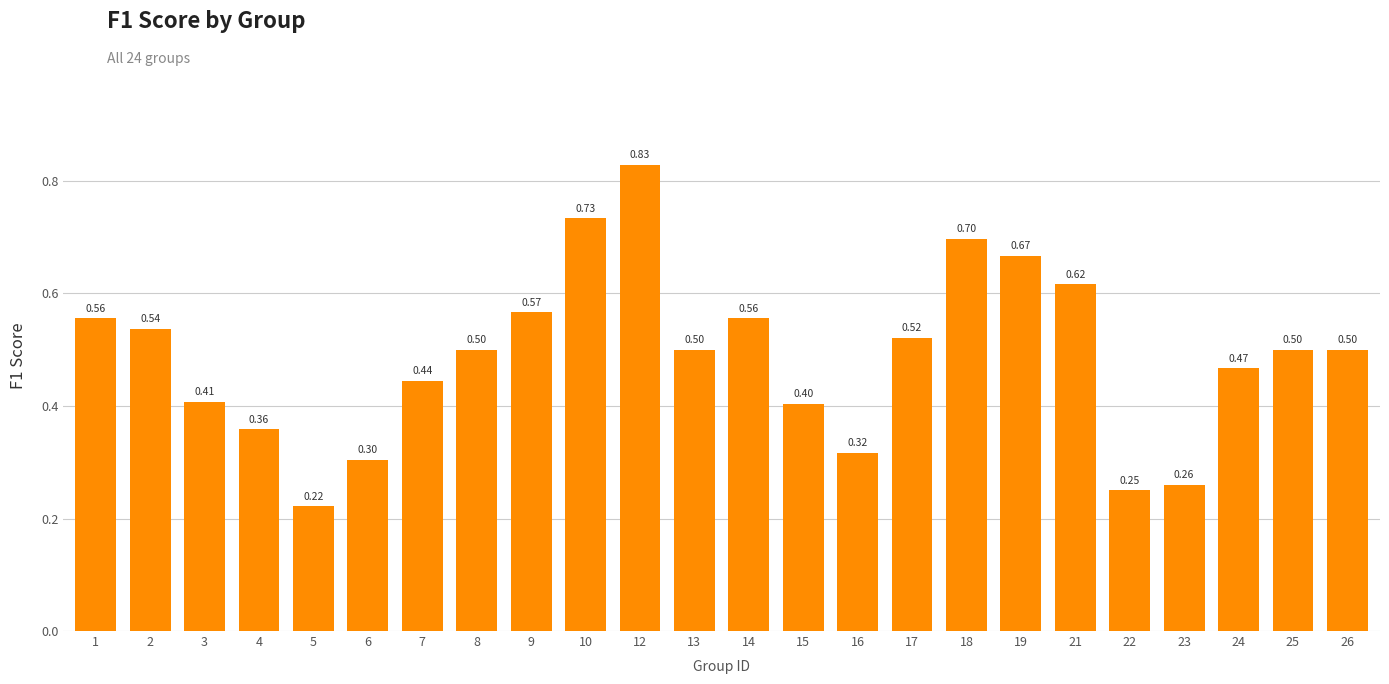

Where is the data nearest to the value 0?

5